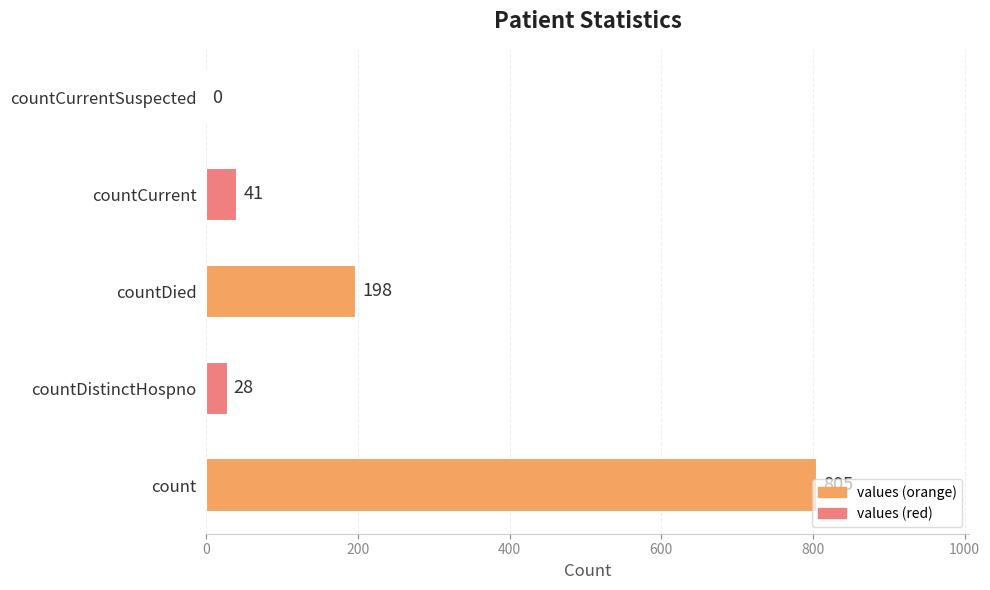

What is the average value?

214